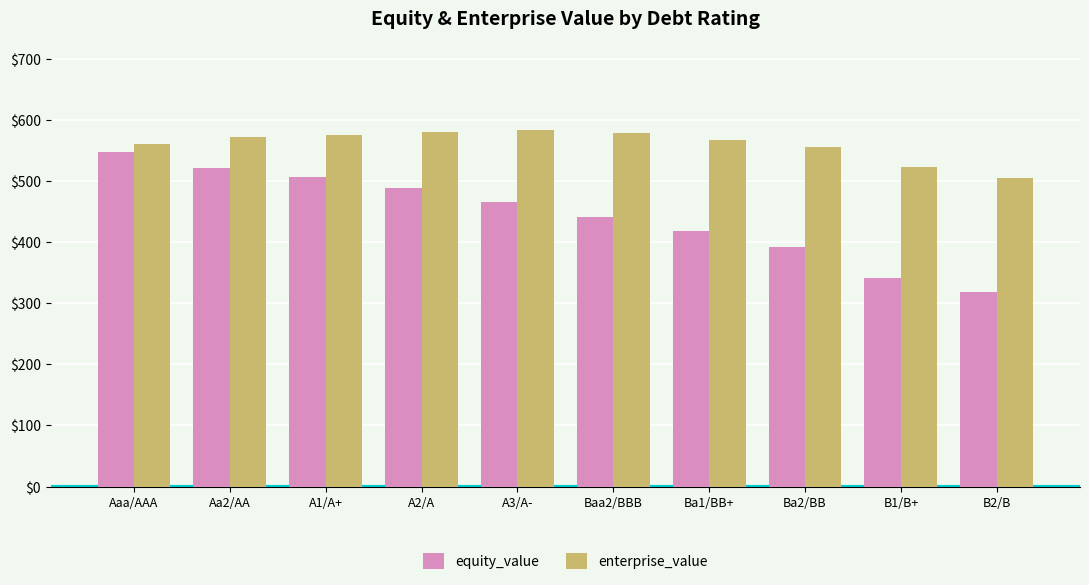

What is the difference between the maximum and minimum values in the enterprise_value series?

77.5